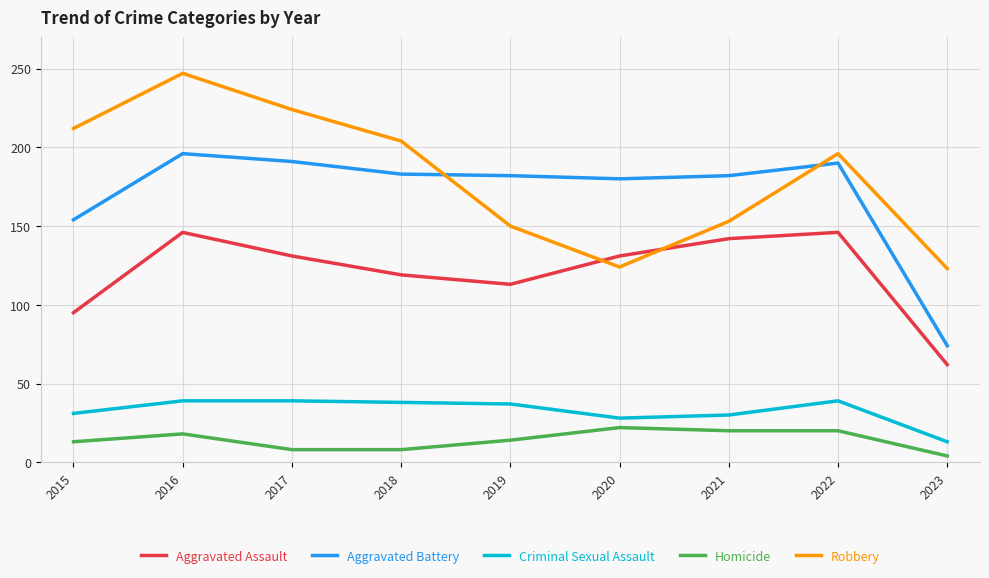

What is the difference between the Homicide values at 2017 and 2021?

12